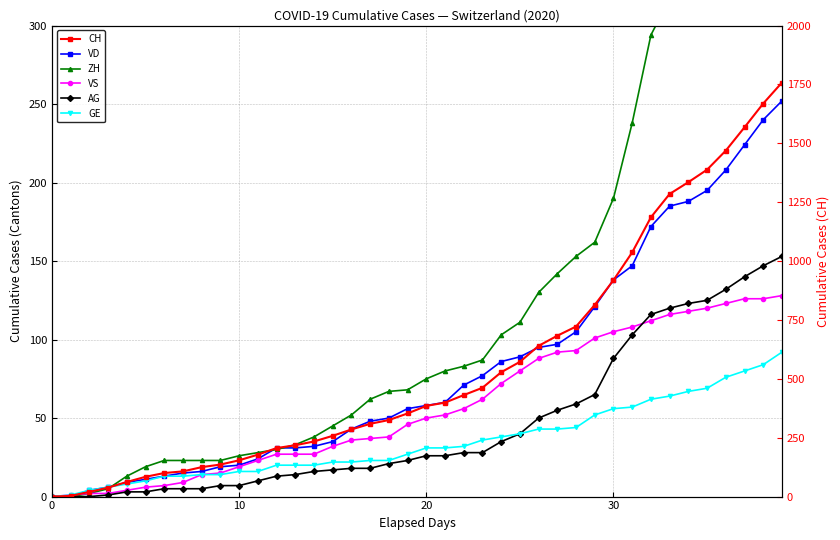

What is the difference between the second highest and second lowest values in the CH series?

1666